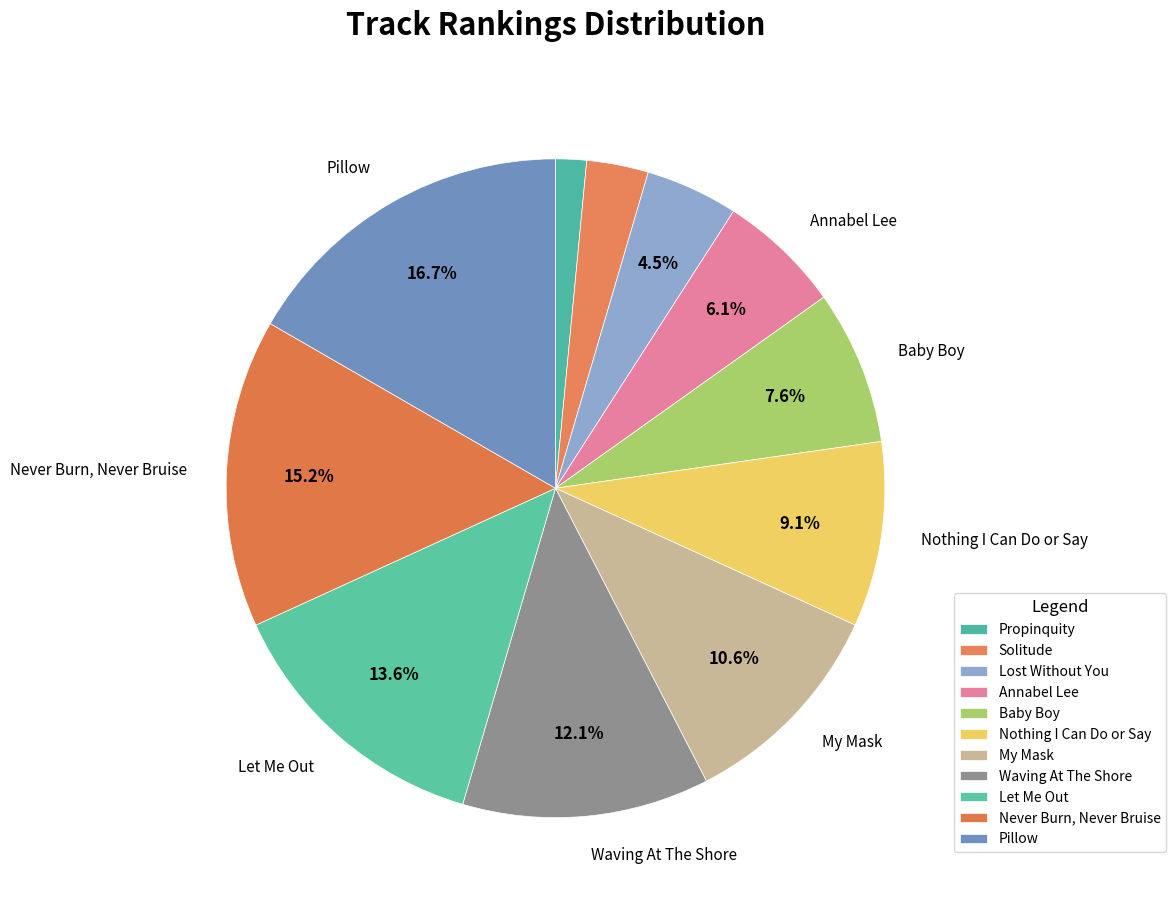

What percentage is the Pillow slice, to the nearest percent?

17%